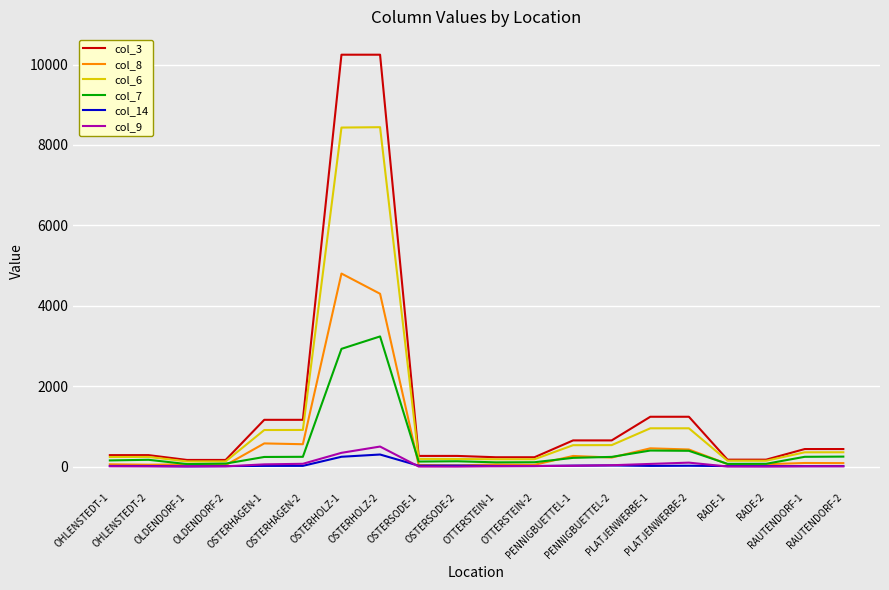

Which series has the largest total across all categories?

col_3